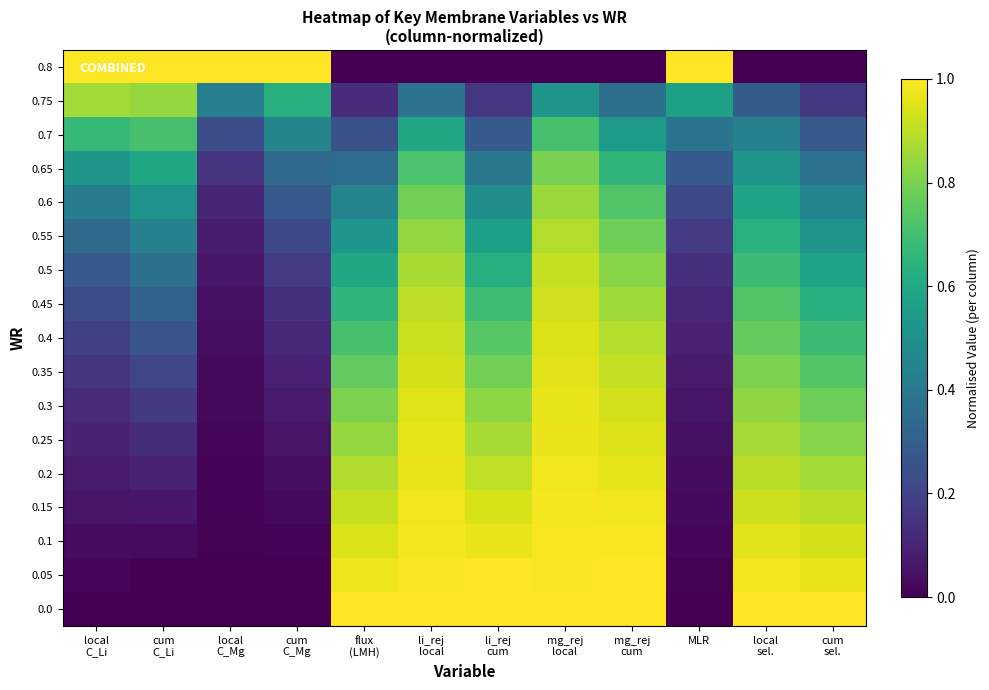

At local C_Li, list the series in order from largest to smallest.

0.8, 0.75, 0.7, 0.65, 0.6, 0.55, 0.5, 0.45, 0.4, 0.35, 0.3, 0.25, 0.2, 0.15, 0.1, 0.05, 0.0